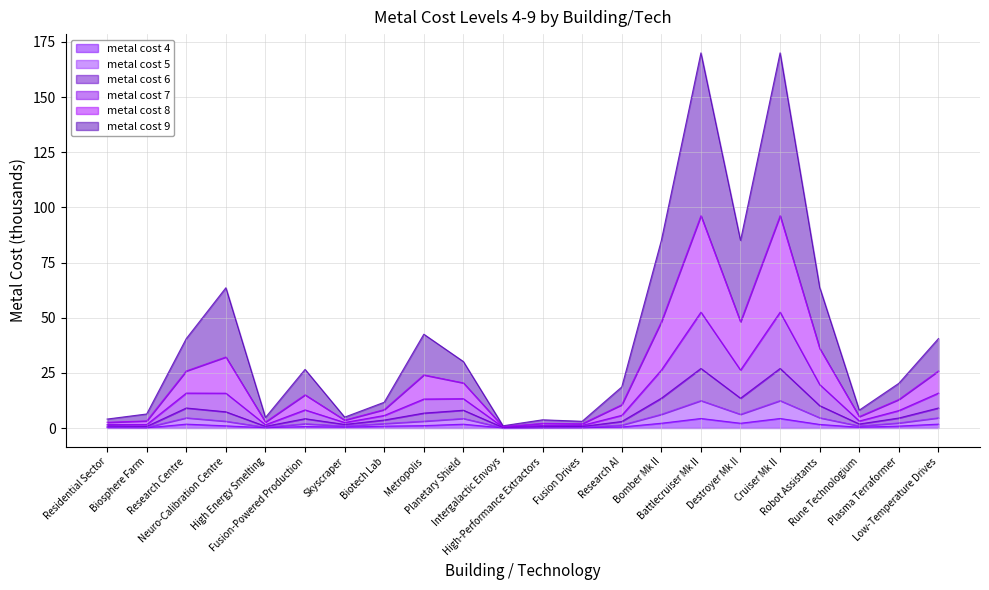

What is the average value of the metal cost 5 series?

7.0